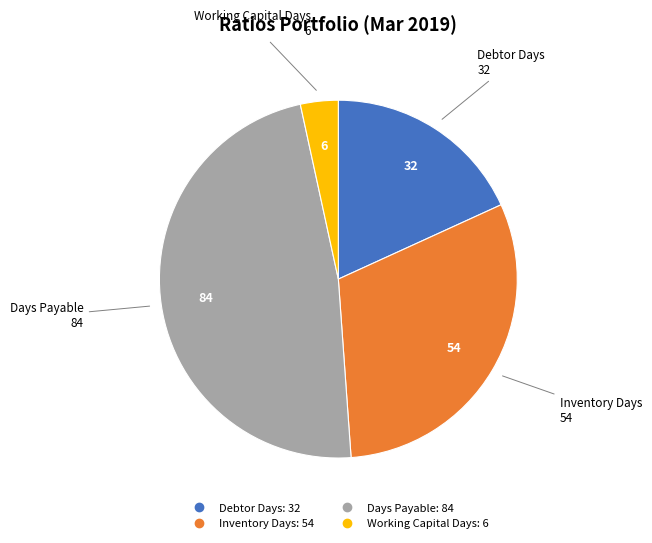

Is the sum of Days Payable and Debtor Days greater than half?

Yes